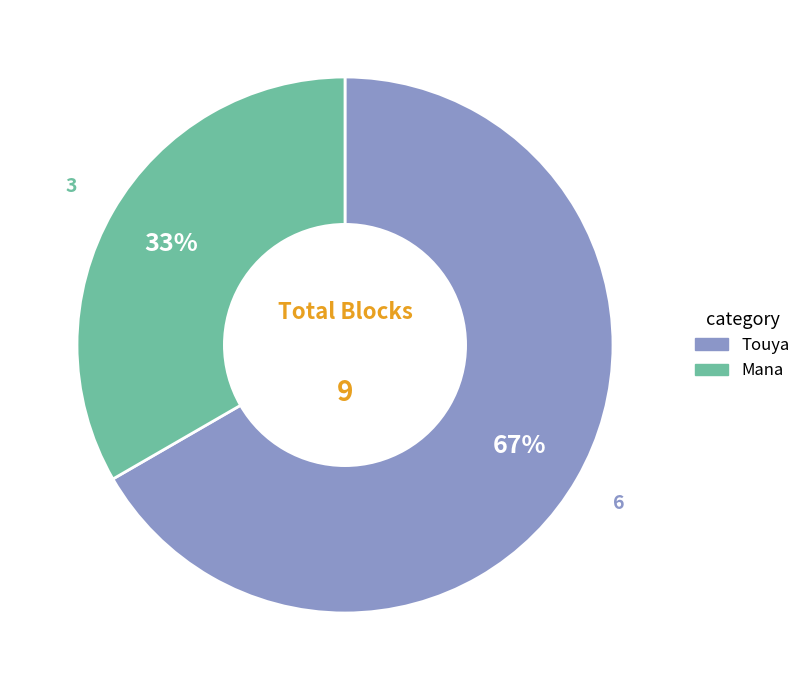

How many segments does this pie chart have?

2